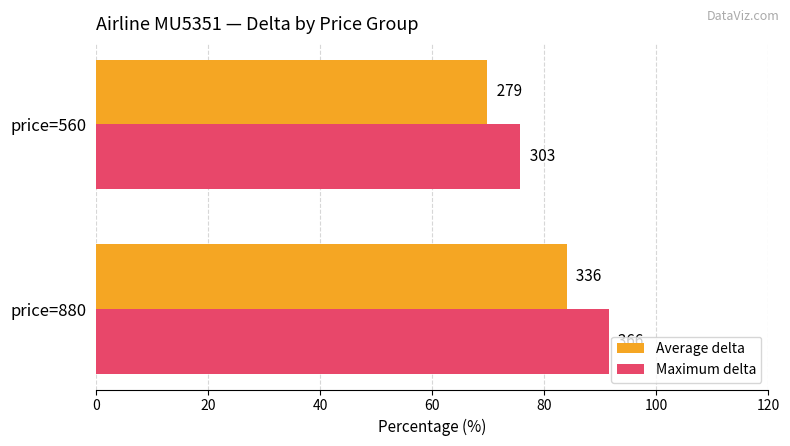

What are all the series names shown in the legend?

Average delta, Maximum delta